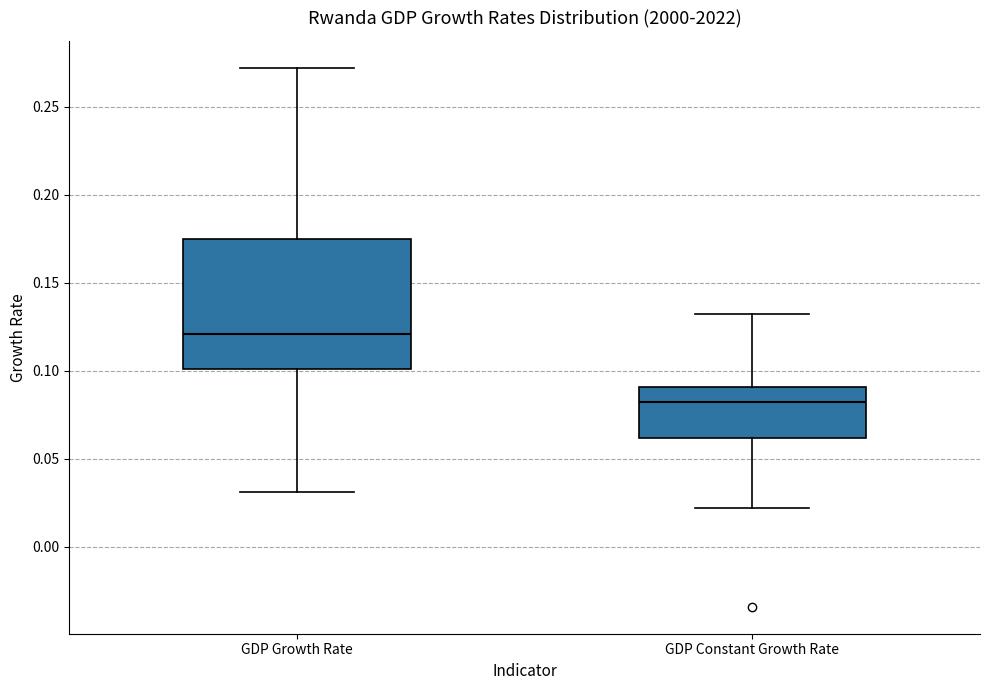

Which box is the tallest, from its lower edge to its upper edge?

GDP Growth Rate